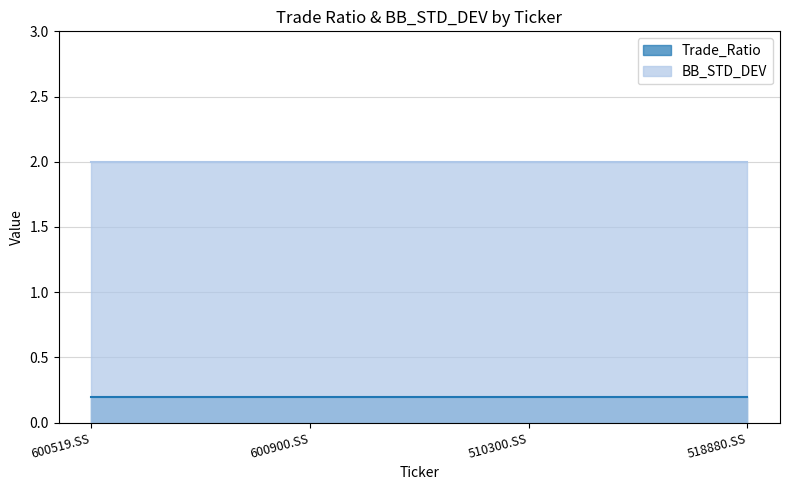

Which category has the lowest value in the BB_STD_DEV series?

600519.SS